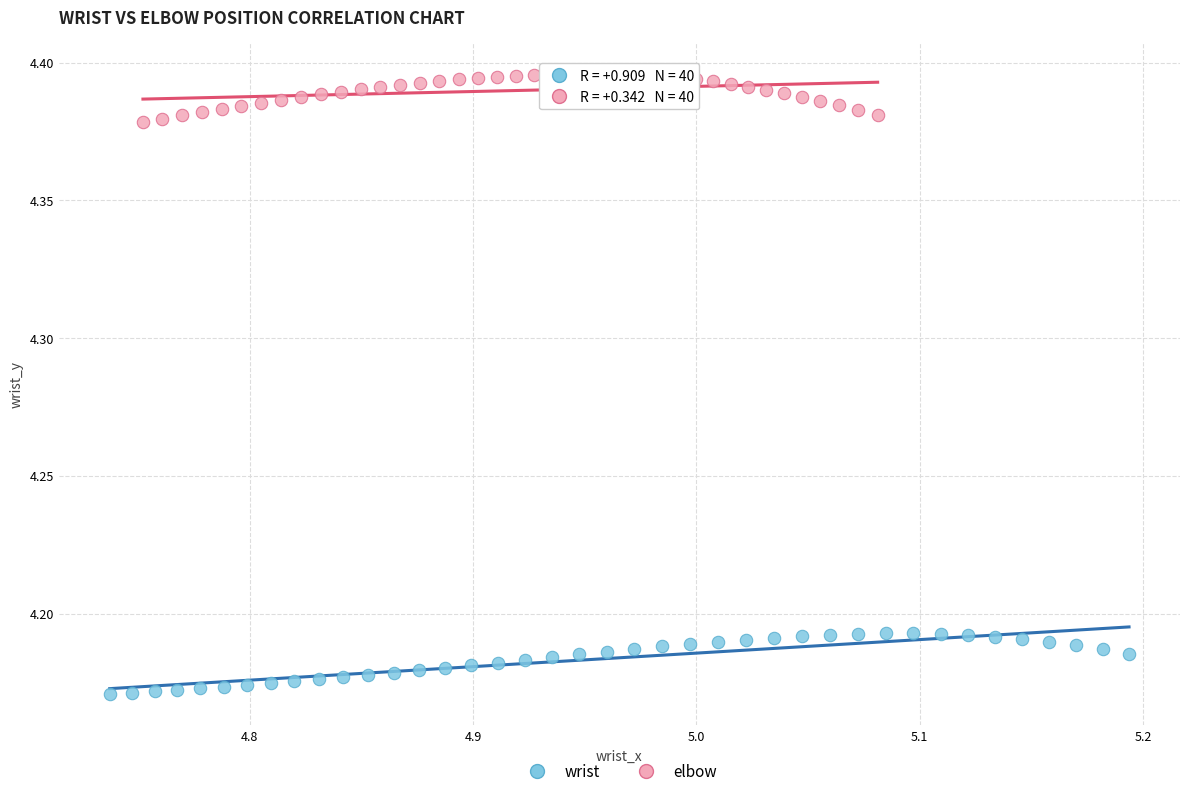

Which series reaches the minimum Y coordinate?

wrist